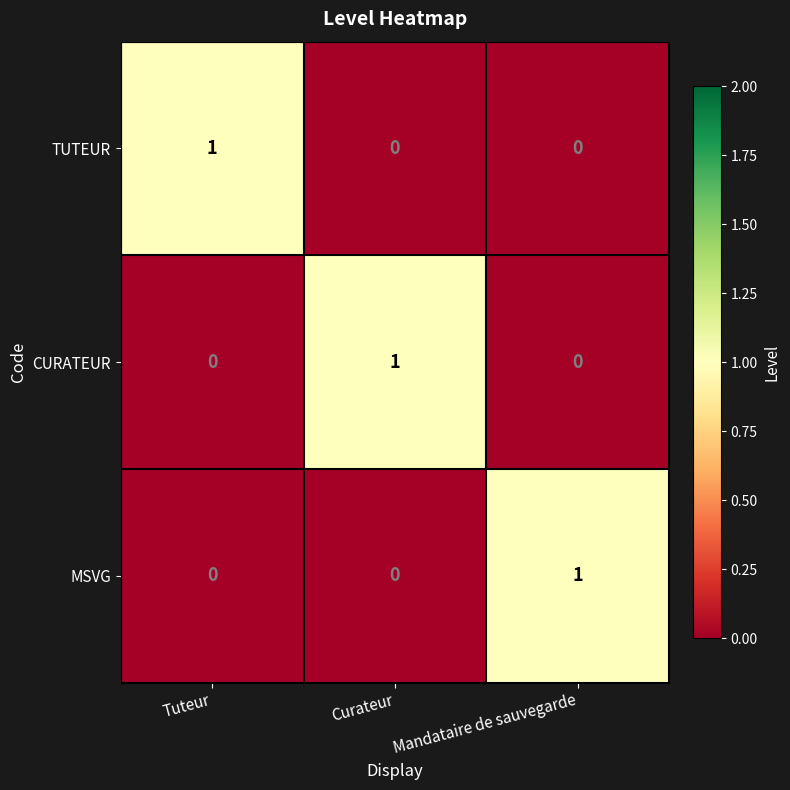

Count the TUTEUR values in the range 0 to 1.

3